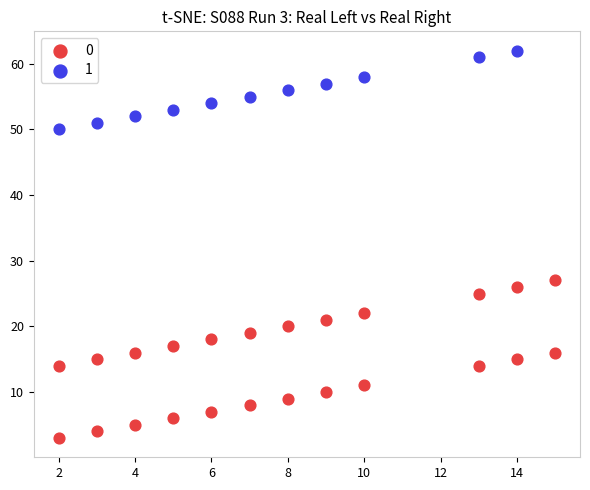

What are all the series names shown in the legend?

0, 1